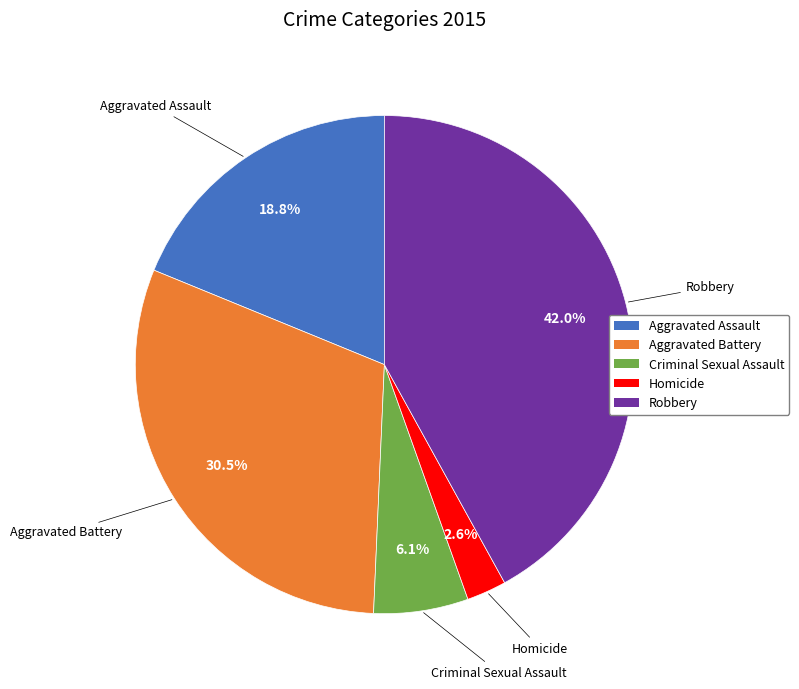

What percentage do Robbery and Homicide together represent?

44.6%